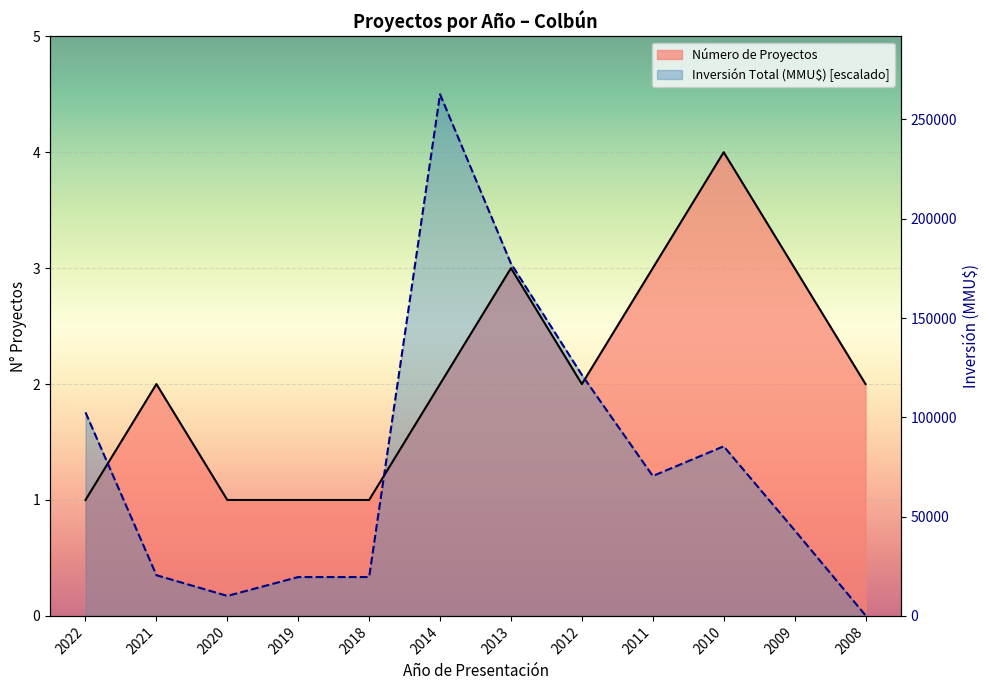

List the labels in order of Número de Proyectos value, smallest first.

2022, 2020, 2019, 2018, 2021, 2014, 2012, 2008, 2013, 2011, 2009, 2010